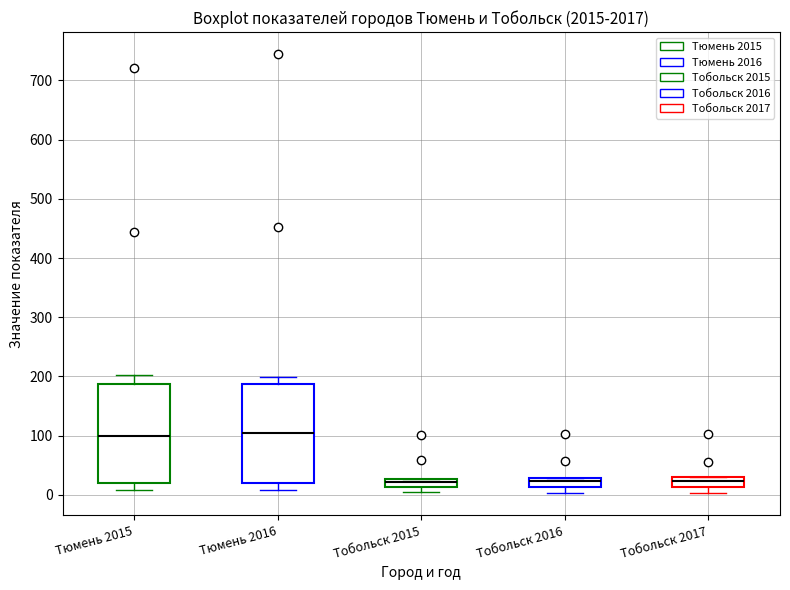

Where does the median line of the box for Тобольск 2016 sit on the y-axis? The values are not printed on the chart, so give them approximately, as read against the axis.

20